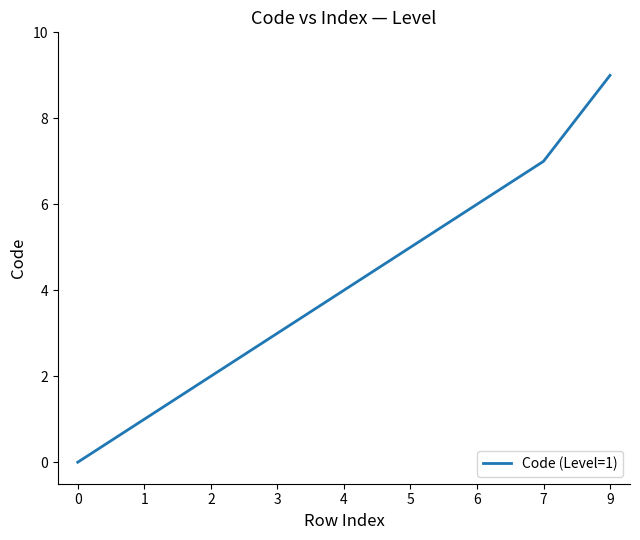

Count the values in the range 2 to 6.

5